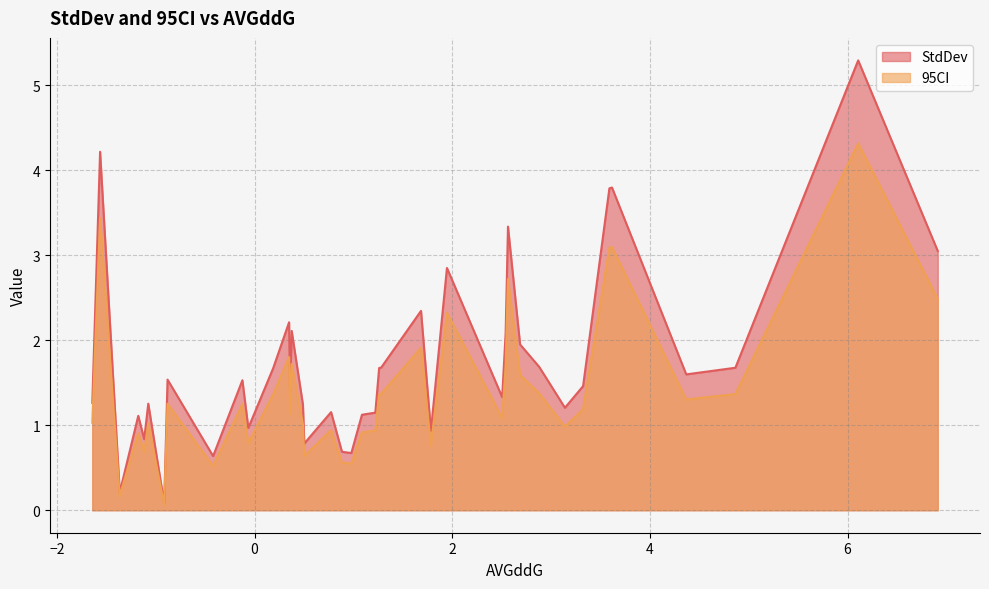

Which series has the widest spread of values?

StdDev